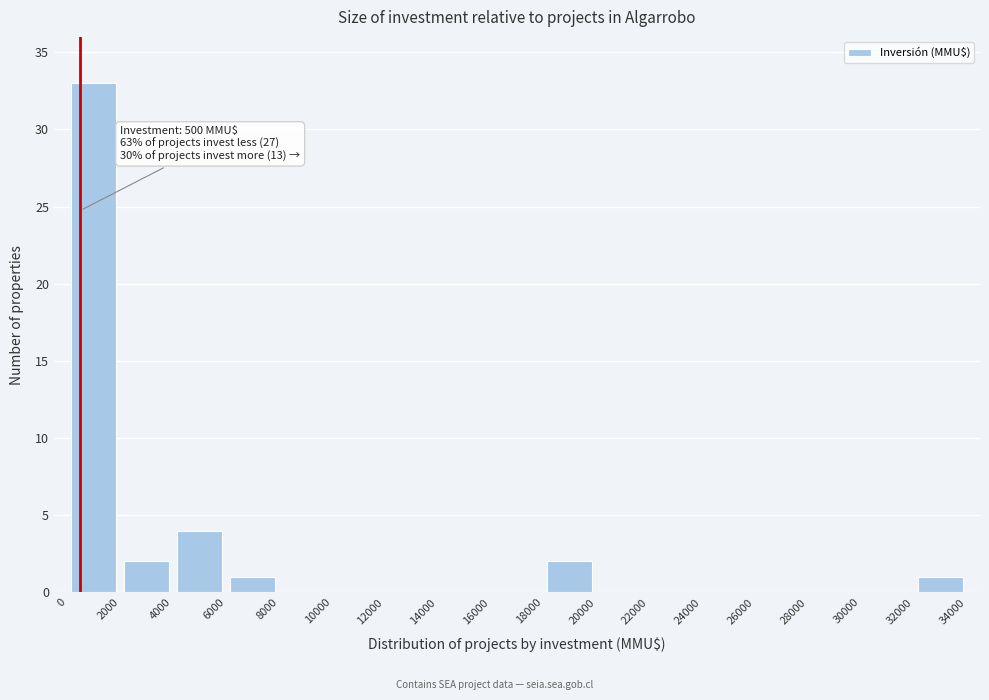

Over which range of the x-axis is the bar tallest?

0 to 2000